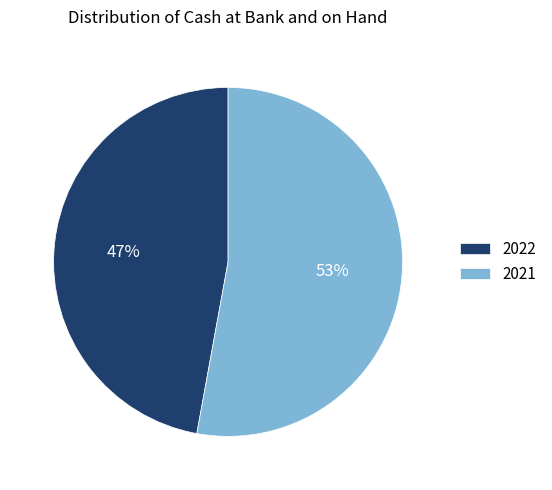

Combined, do 2021 and 2022 account for over 50%?

Yes